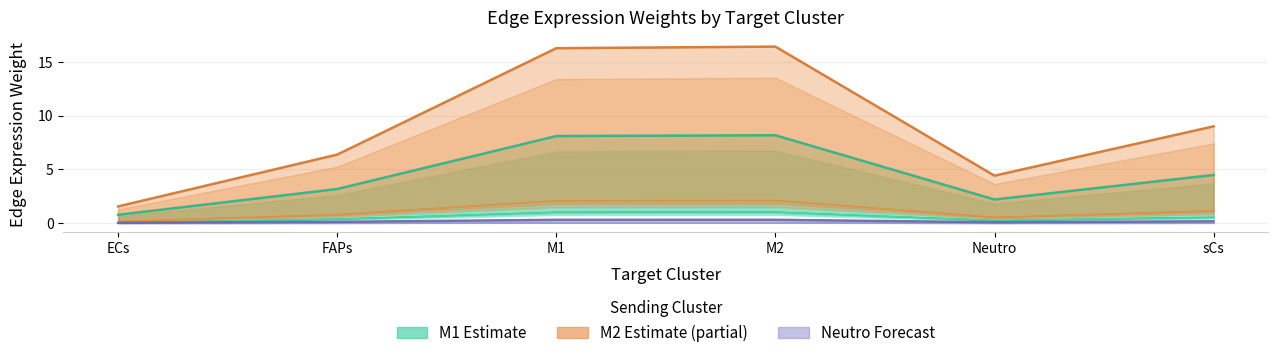

What is the maximum value for Neutro_edge_avg?

0.3